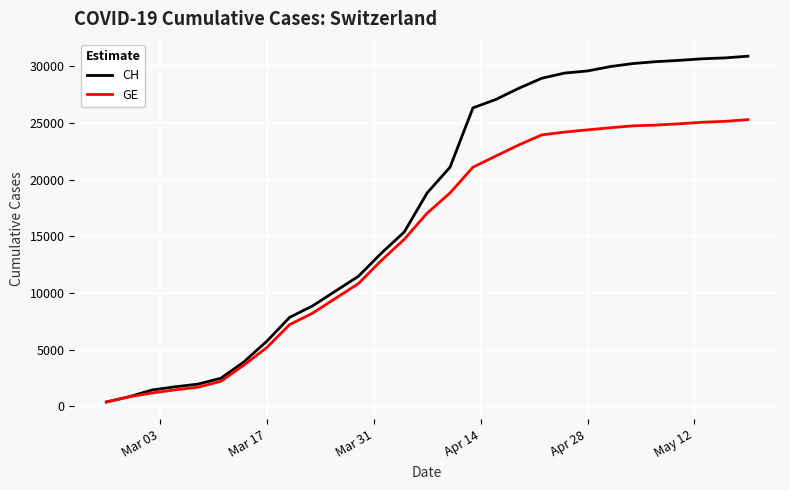

What is the maximum value shown in the chart?

30897